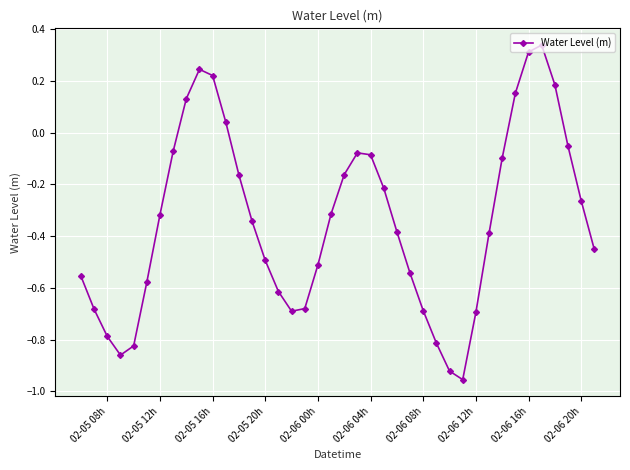

True or false: there are more than 0 points higher than both neighbors.

True